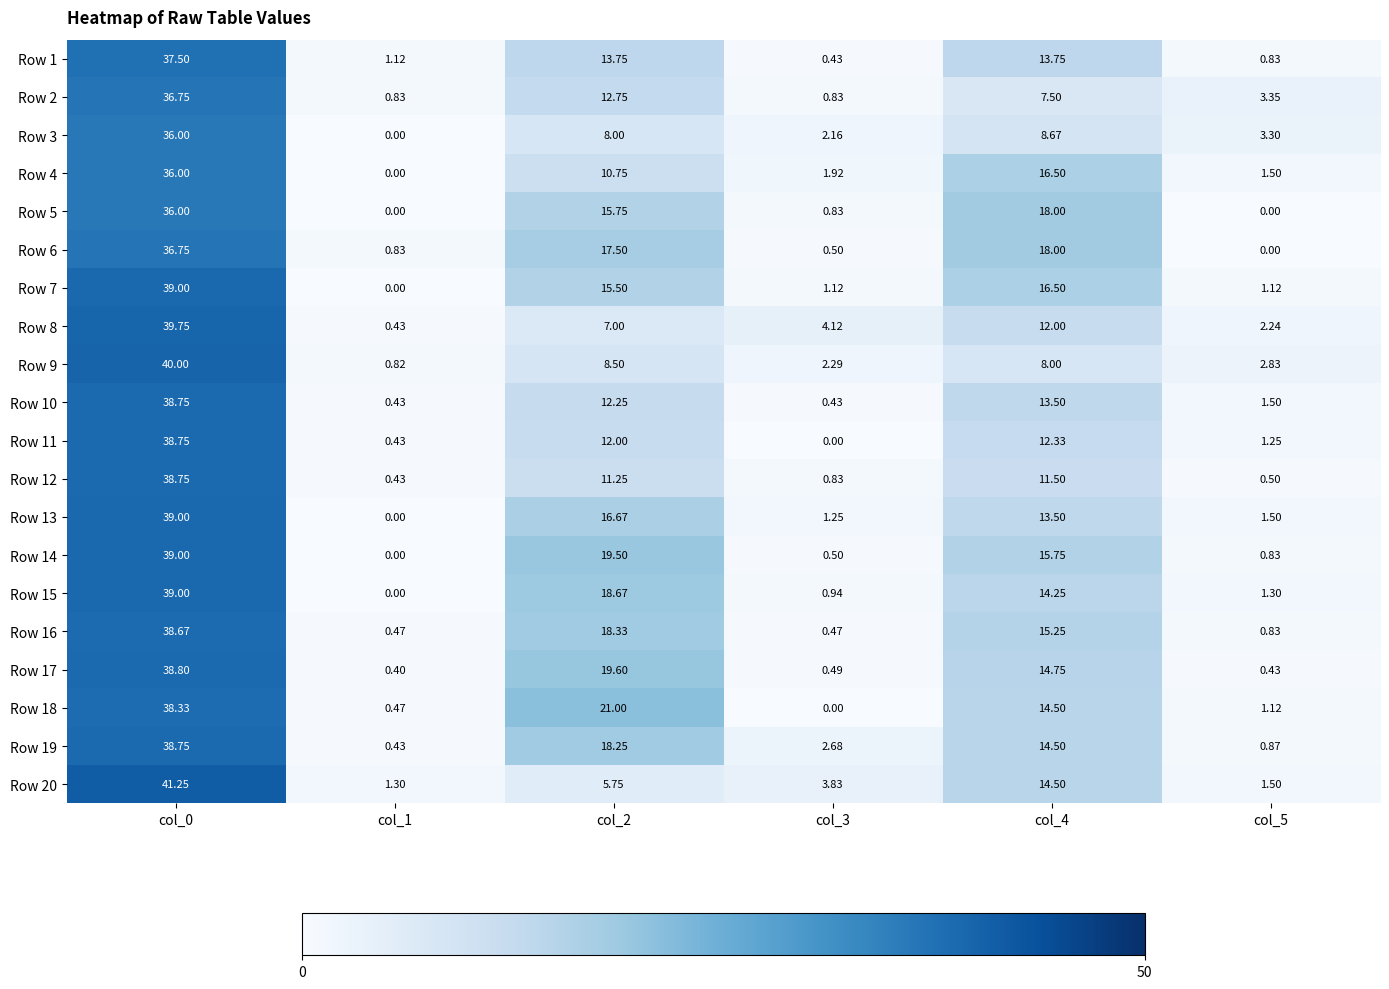

How many categories are shown in the chart?

6